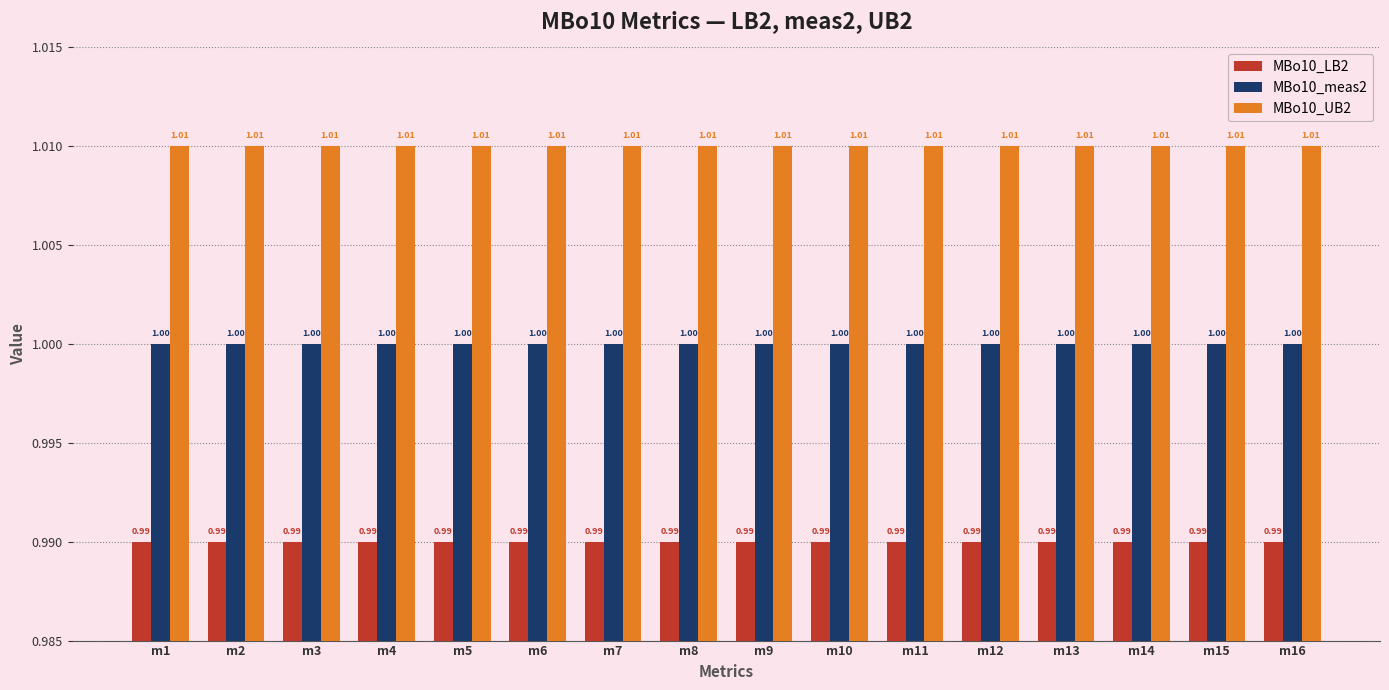

List the series in order of their overall mean, highest first.

MBo10_UB2, MBo10_meas2, MBo10_LB2